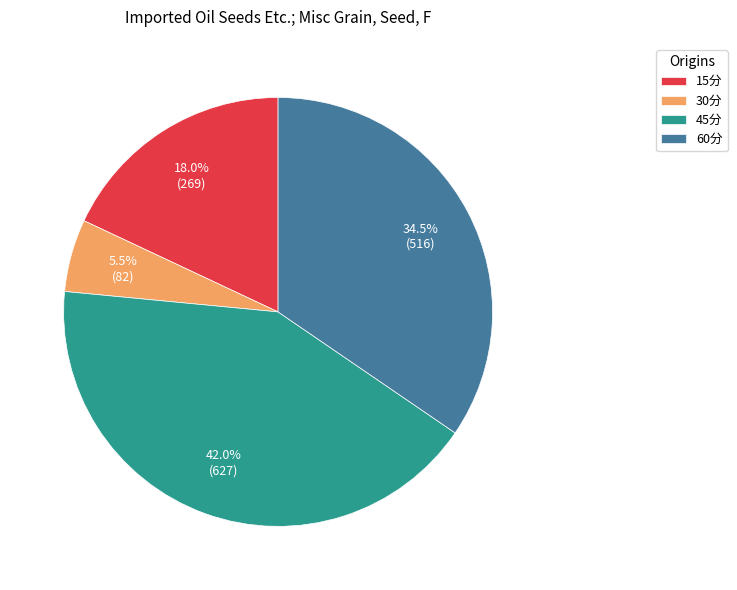

How many slices are in this pie chart?

4